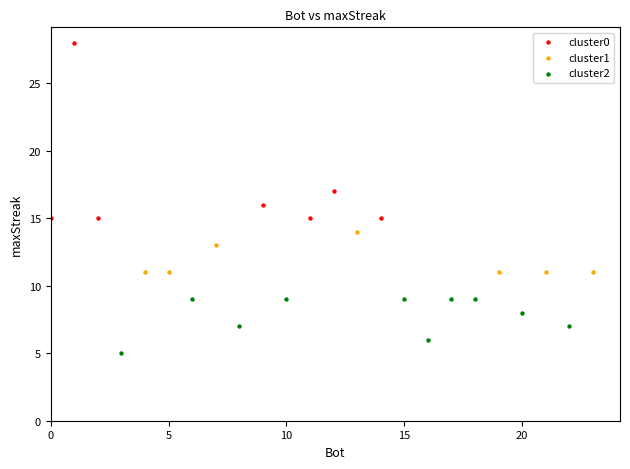

What are all the series names shown in the legend?

cluster0, cluster1, cluster2